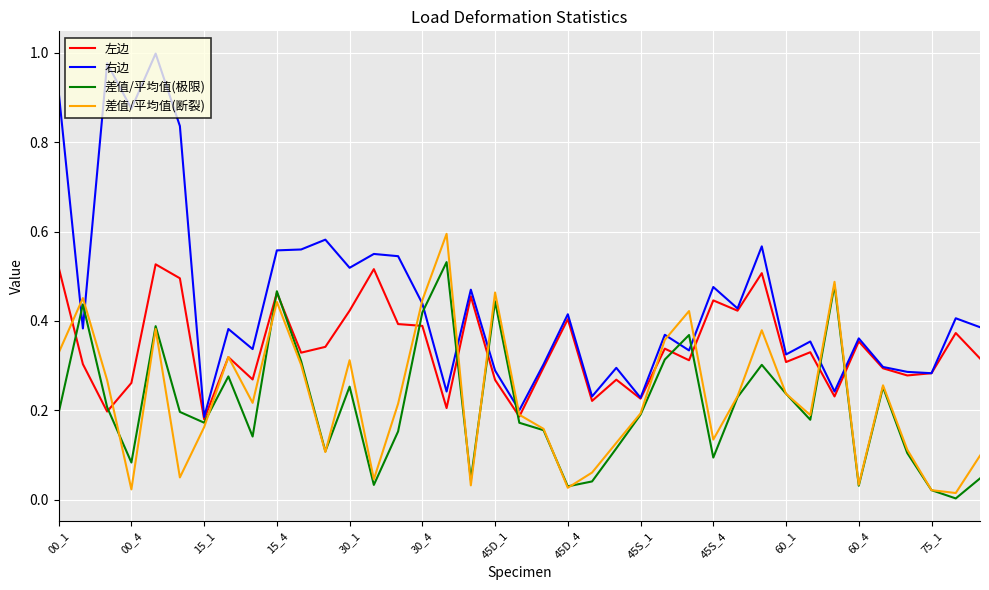

In 差值/平均值(极限), how many points are higher than both neighbors (excluding endpoints)?

11